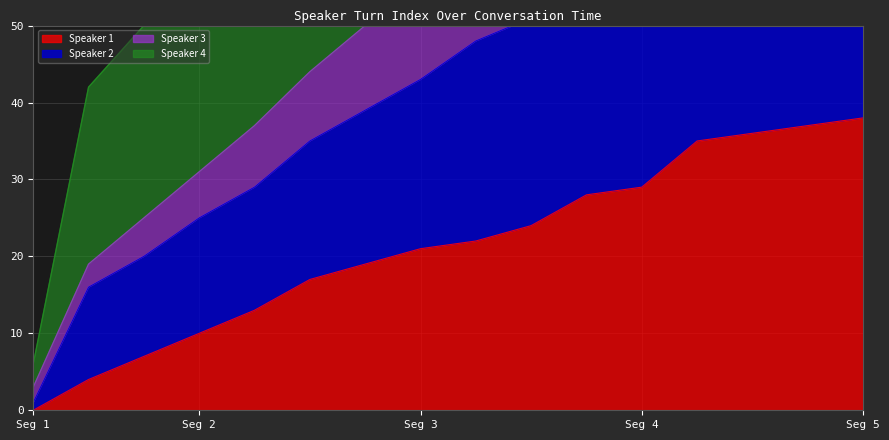

What is the maximum value for Speaker 1?

38